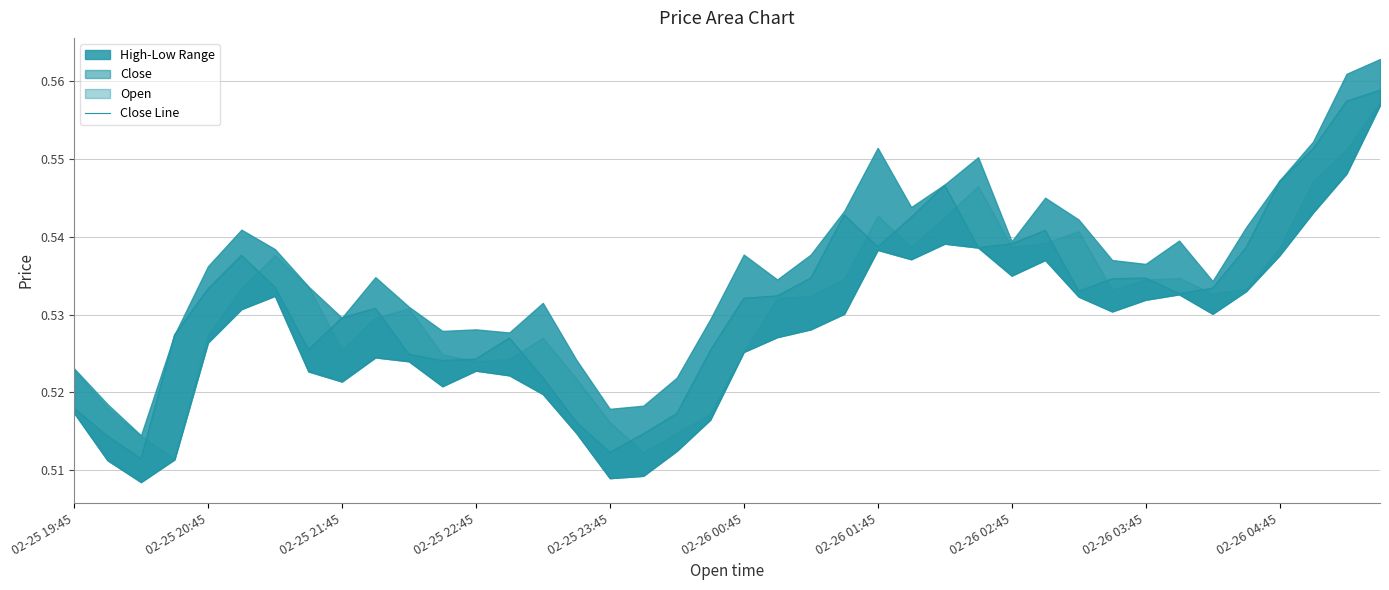

How many points are lower than both their immediate neighbors (excluding endpoints)?

8